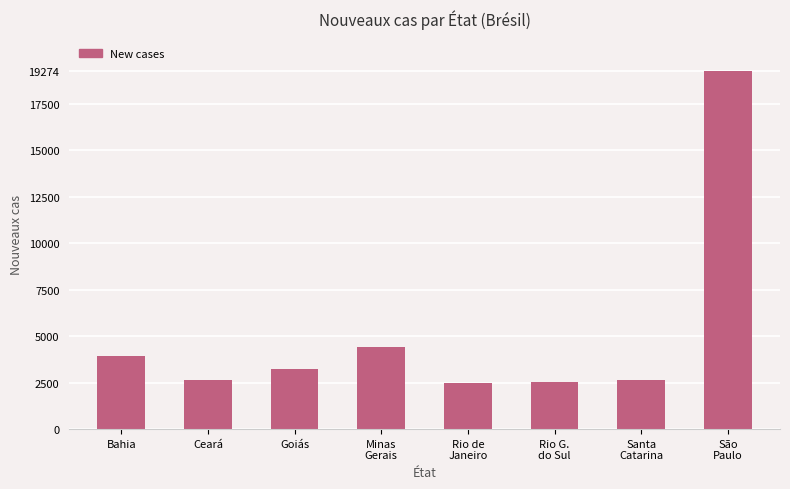

The chart shows a value of 2646 at Ceará. True or false?

True